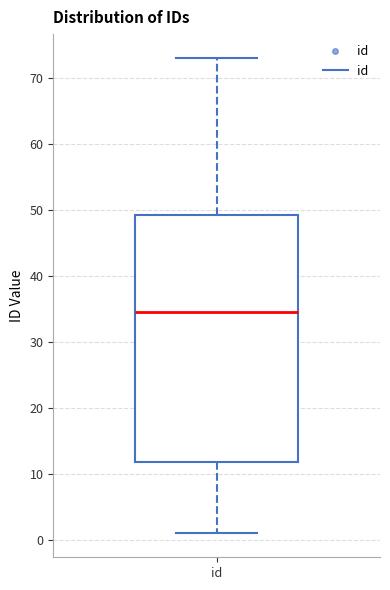

Transcribe this box plot: give where the median line is, the range the box spans, and where the two whiskers end, as read against the y-axis. The values are not printed on the chart, so give them approximately, as read against the axis.

median 35, box 12 to 49, whiskers 1 to 73